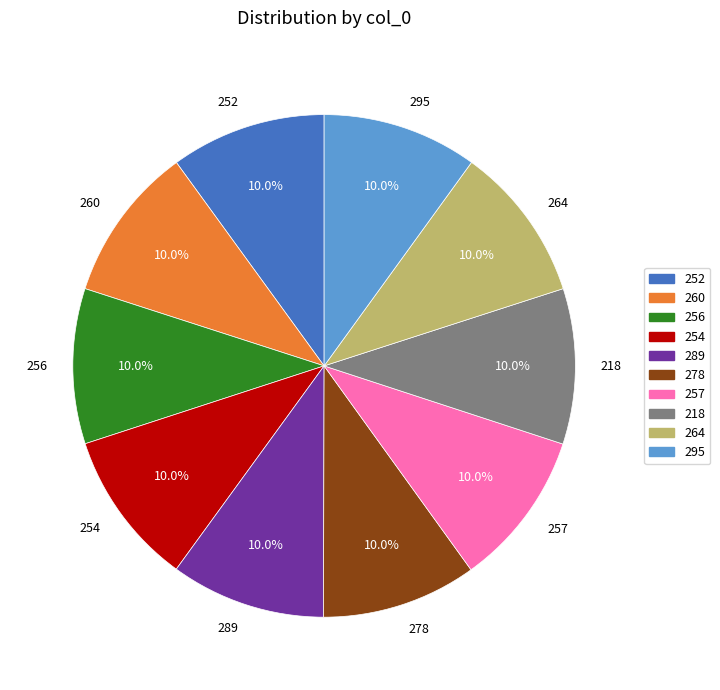

The 257 slice represents 10% of the pie. True or false?

True